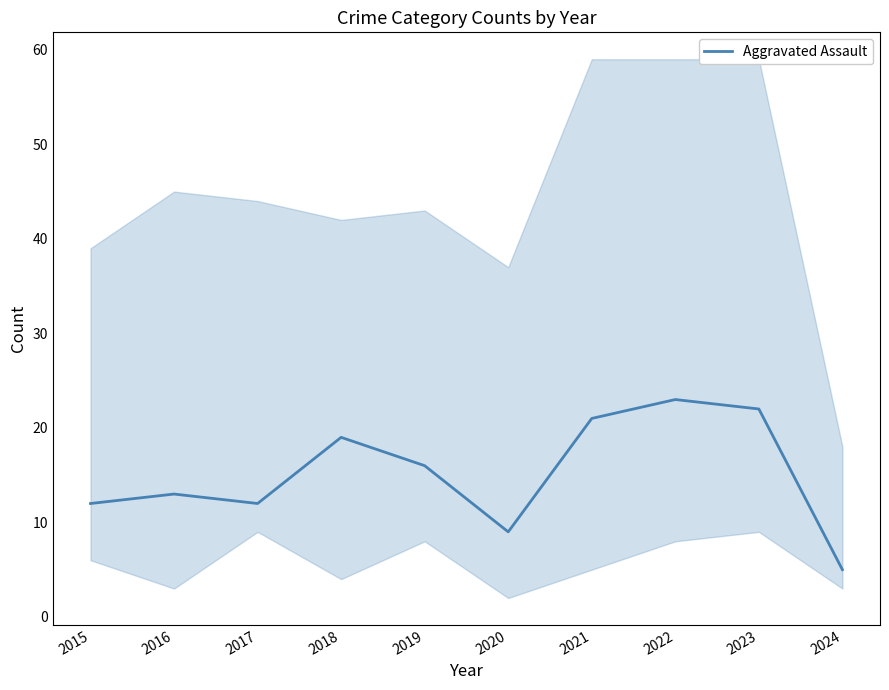

At which category does the data reach its first local peak?

2016